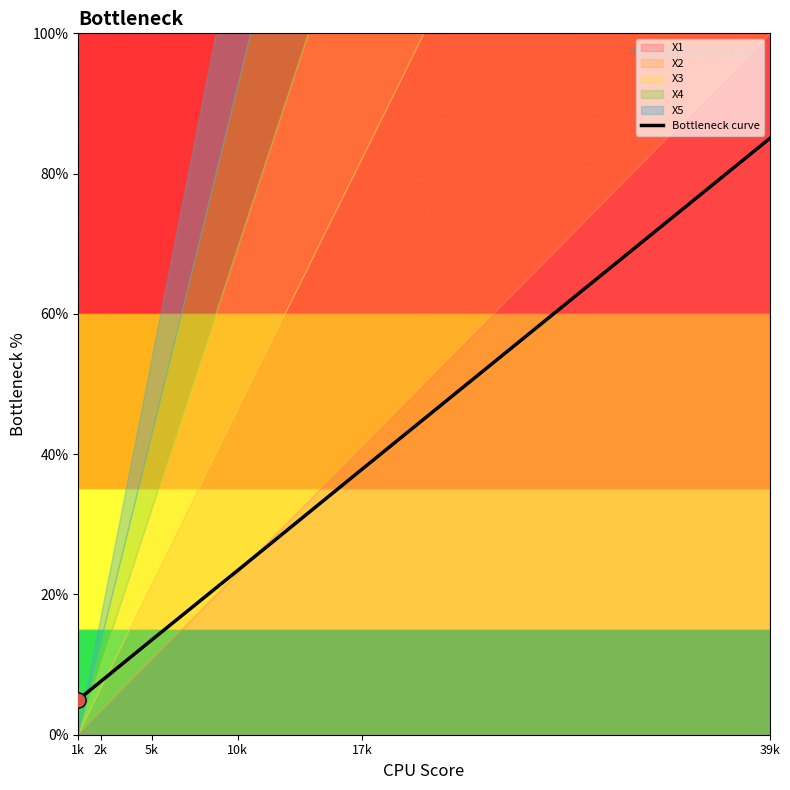

What is the change in value from 17k to 39k?

+47.1